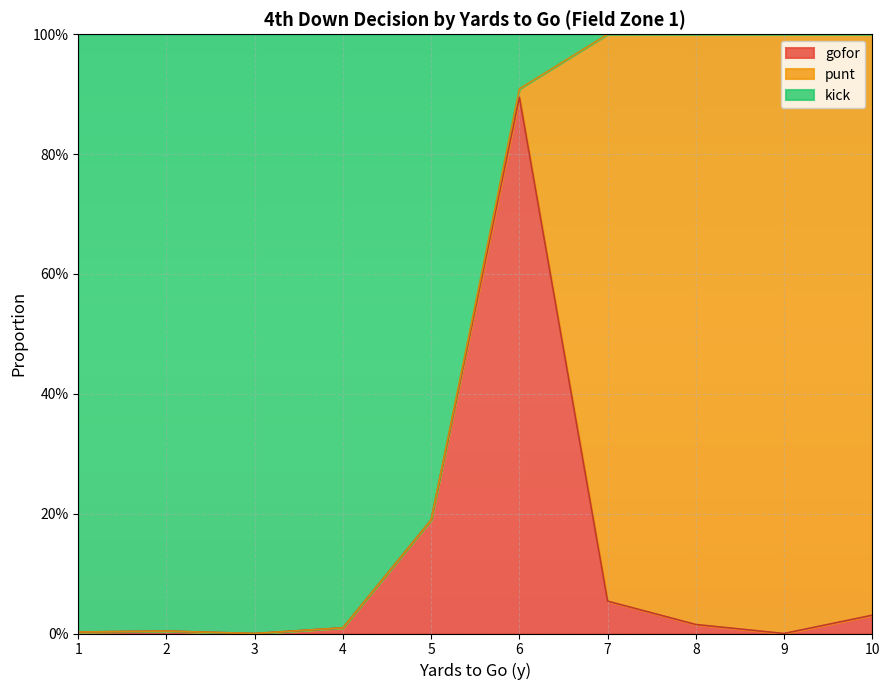

Does the chart display data point markers on the line(s)?

No